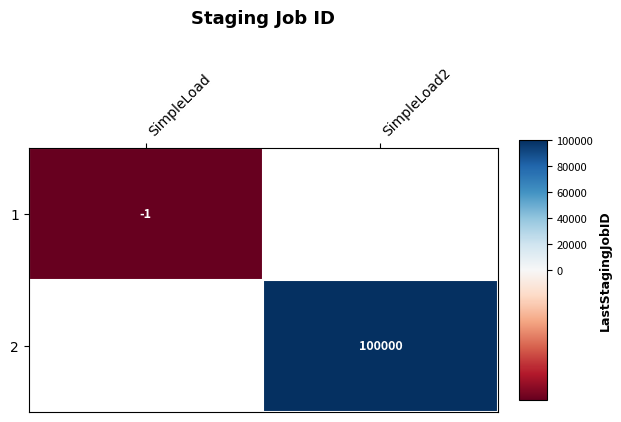

Is it true that 2 equals 36276 at SimpleLoad2?

False